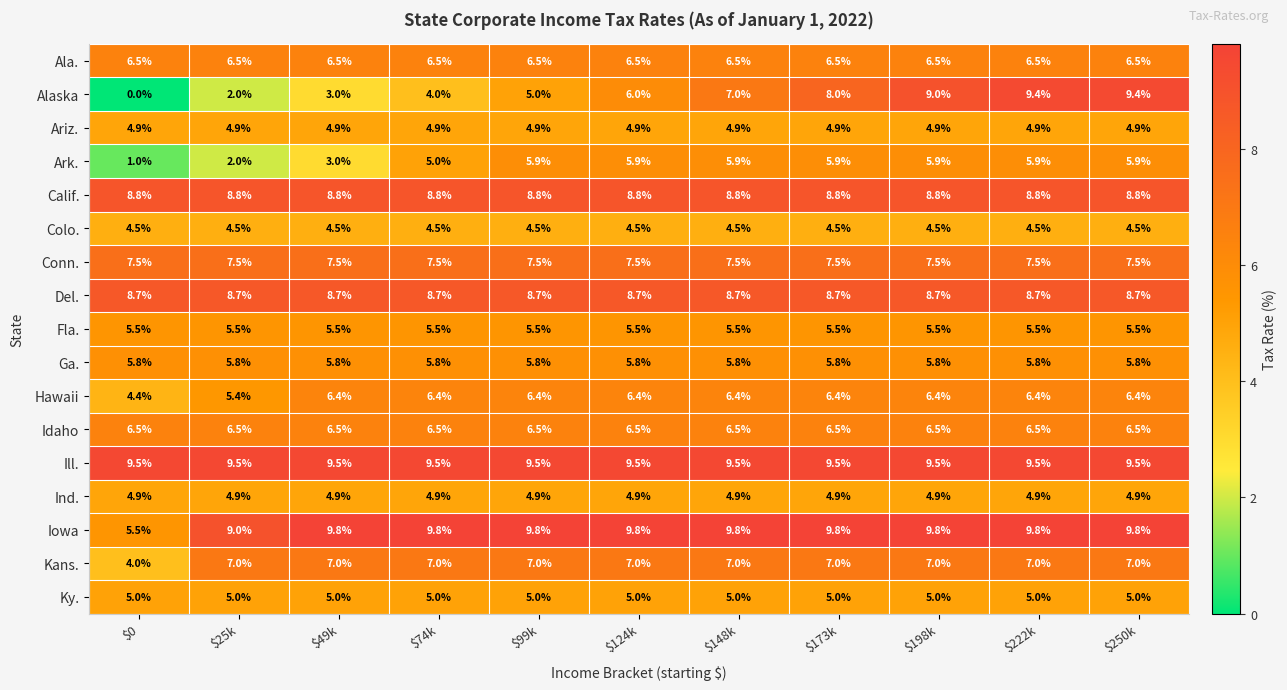

Which label corresponds to the smallest value in the chart?

$0